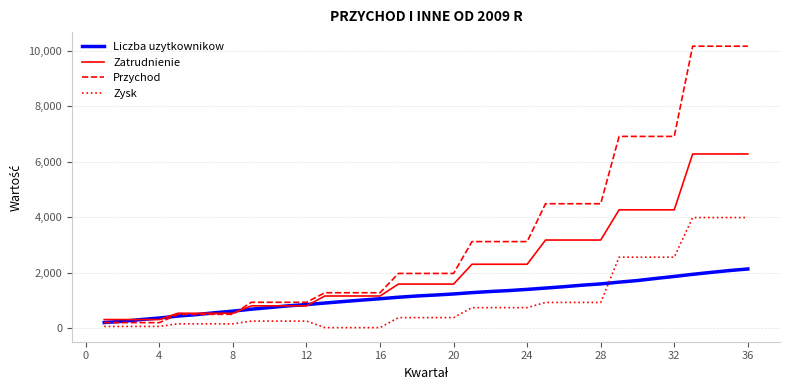

Which series ends up on top after the final intersection of Zysk and Liczba uzytkownikow?

Zysk